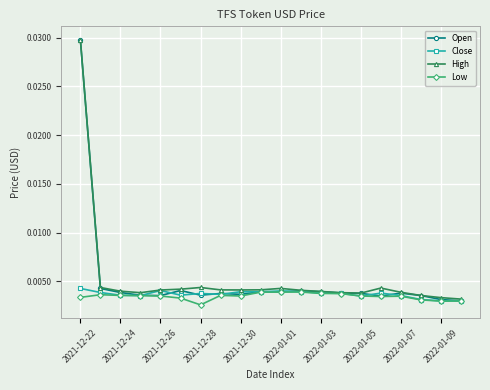

Which series has the largest range (max minus min)?

Open